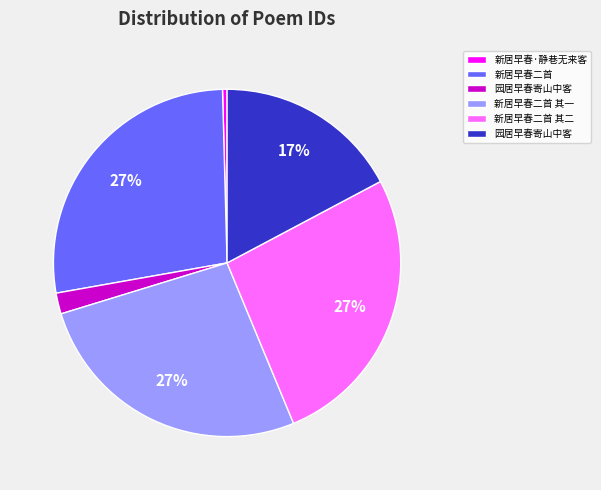

Count the number of slices in the pie.

6